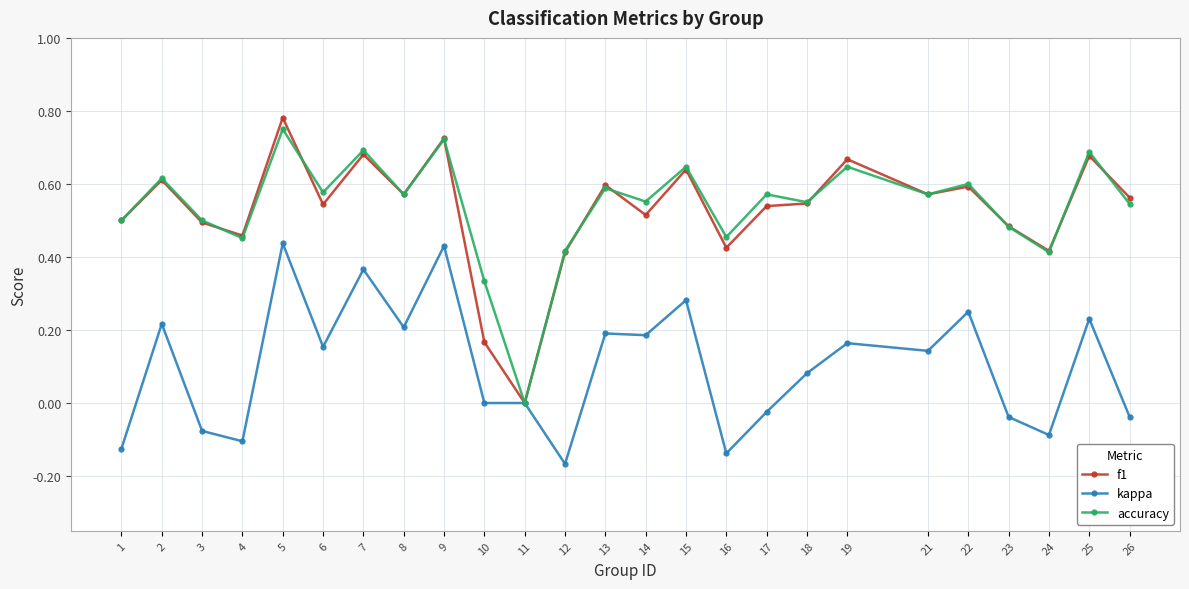

At which label does kappa first exceed 0?

2